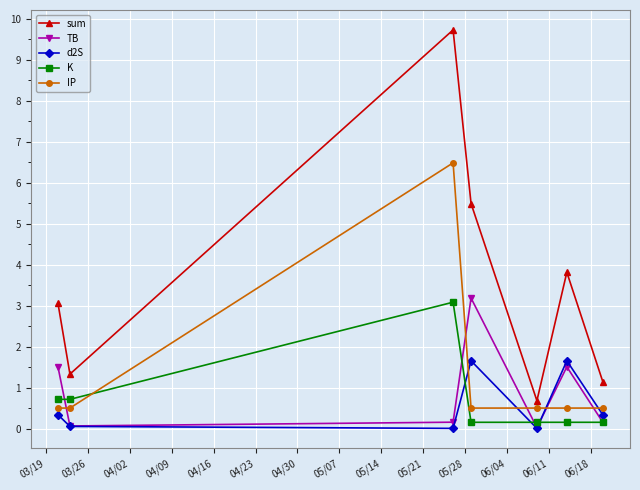

Which series has the largest range (max minus min)?

sum